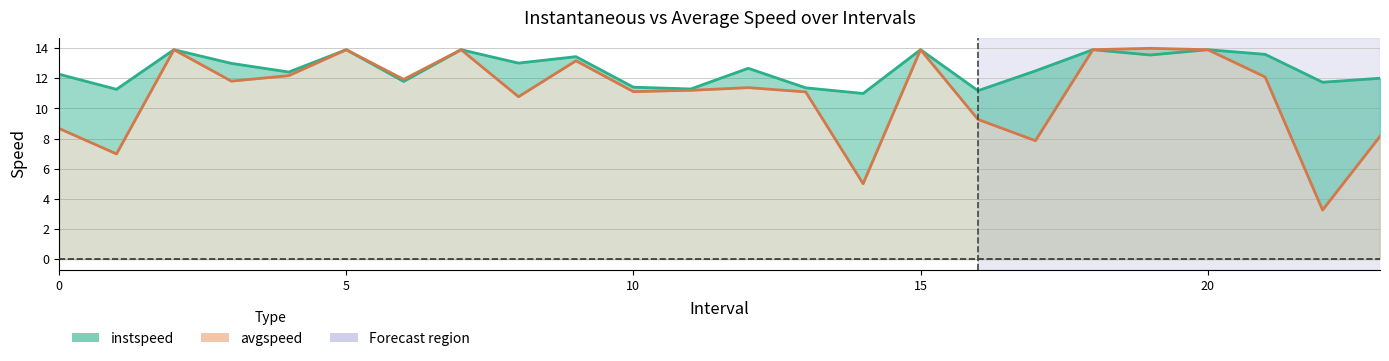

True or false: instspeed has more than 1 points higher than both neighbors.

True